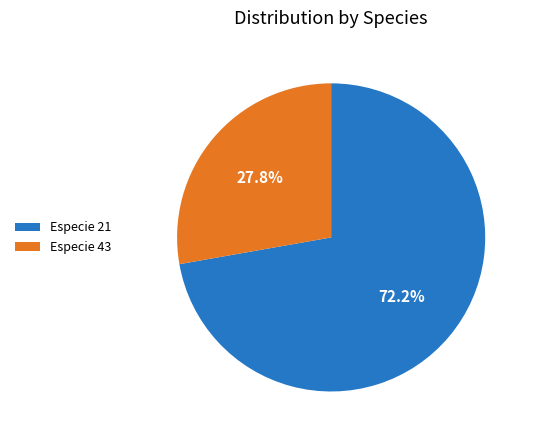

Between Especie 43 and Especie 21, which is larger?

Especie 21